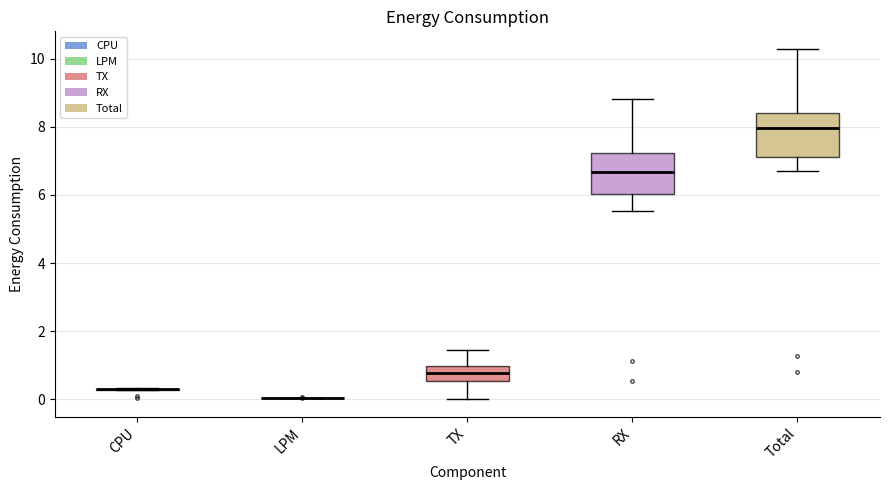

Reading left to right, transcribe this box plot: for each box, give where its median line is, the range the box spans, and where its two whiskers end, as read against the y-axis. The values are not printed on the chart, so give them approximately, as read against the axis.

CPU: box collapsed to a line at 0.2, whiskers 0.2 to 0.4
LPM: box collapsed to a line at 0.0, whiskers 0.0 to 0.0
TX: median 0.8, box 0.6 to 1.0, whiskers 0.0 to 1.4
RX: median 6.6, box 6.0 to 7.2, whiskers 5.6 to 8.8
Total: median 8.0, box 7.0 to 8.4, whiskers 6.8 to 10.2